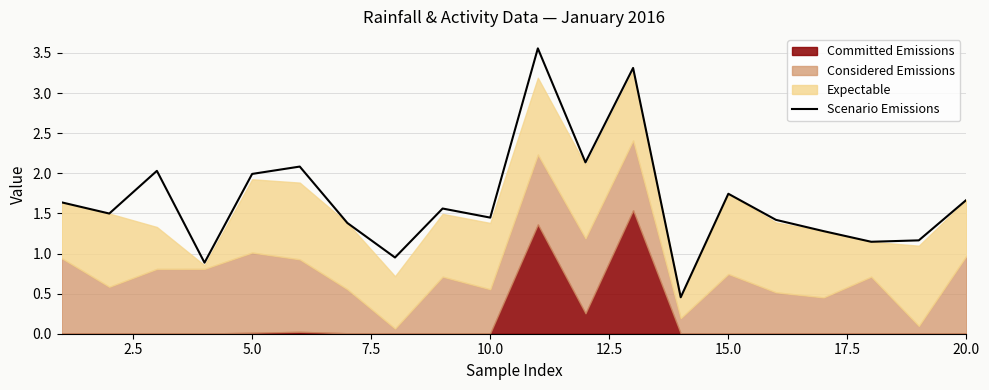

Does the chart have visible grid lines?

Yes